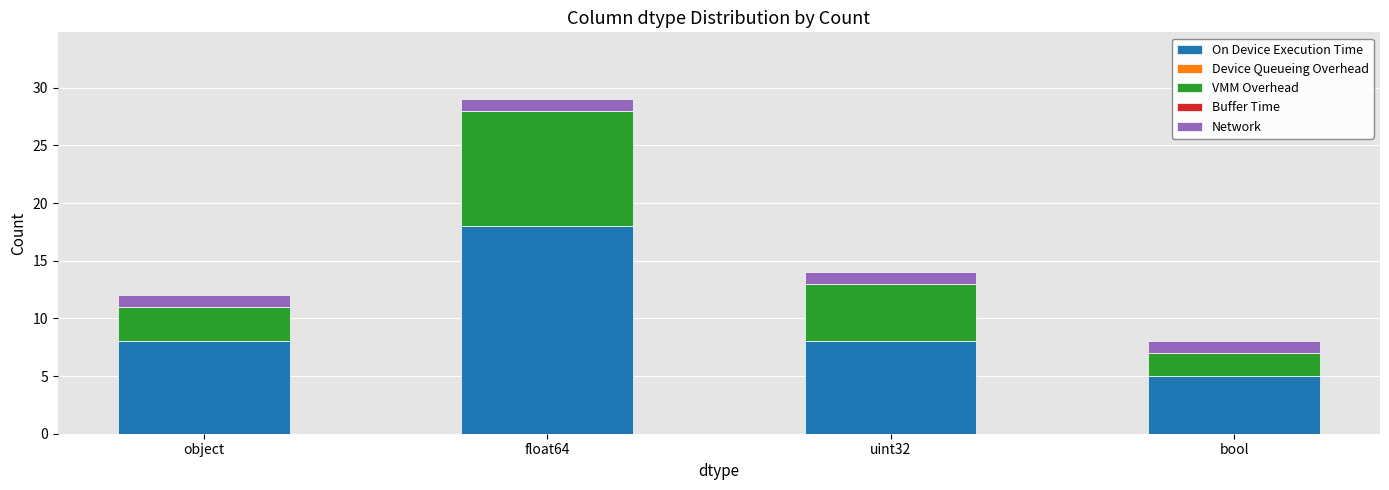

True or false: On Device Execution Time has a value of 3 at object.

False